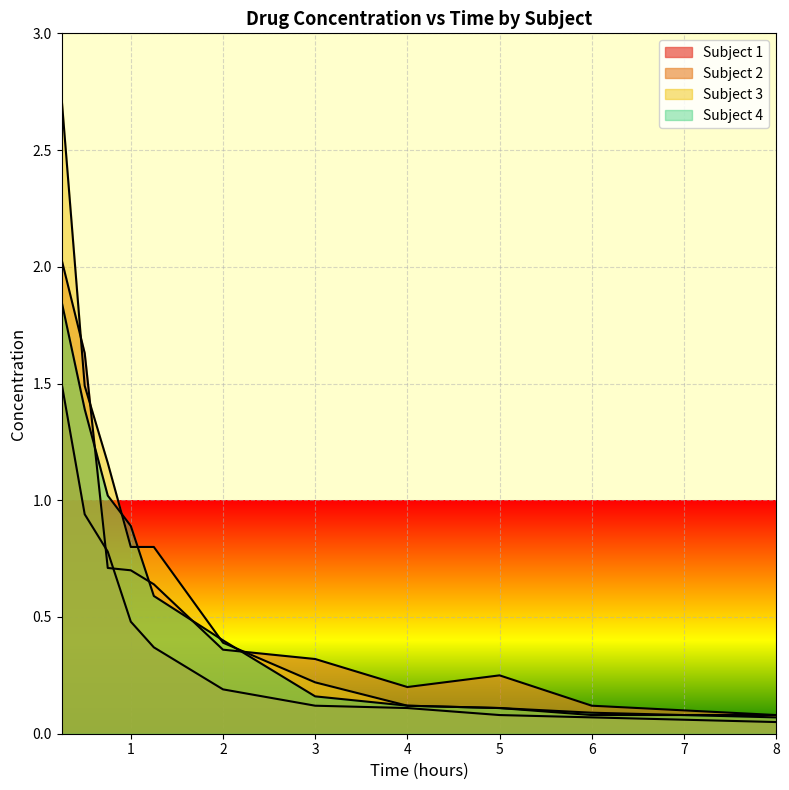

At how many categories does at least one series exceed 2?

1